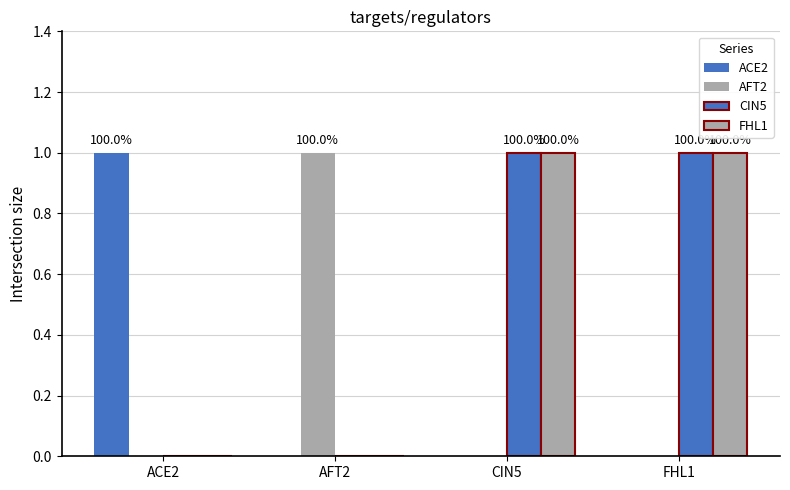

How many data points does each series have?

4